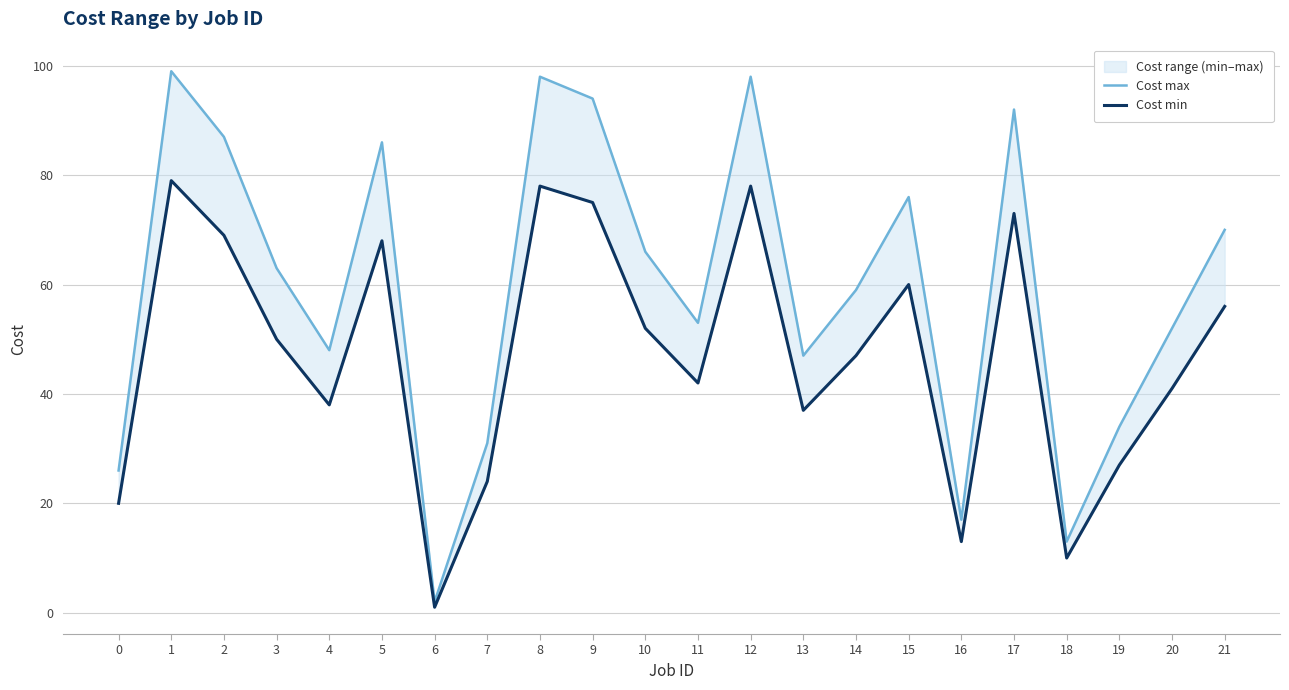

Rank the series by their average value, from lowest to highest.

Cost min, Cost max